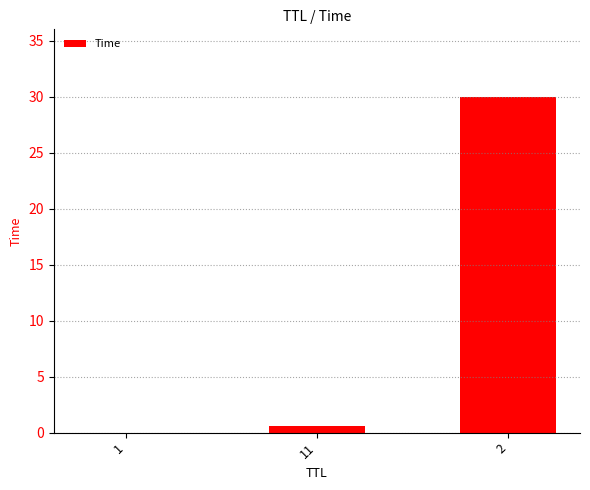

What is the difference between the values at 2 and 11?

29.4